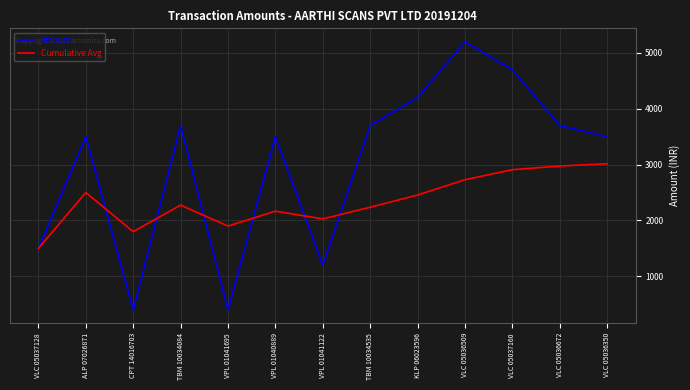

Which series has the largest total across all categories?

Amount